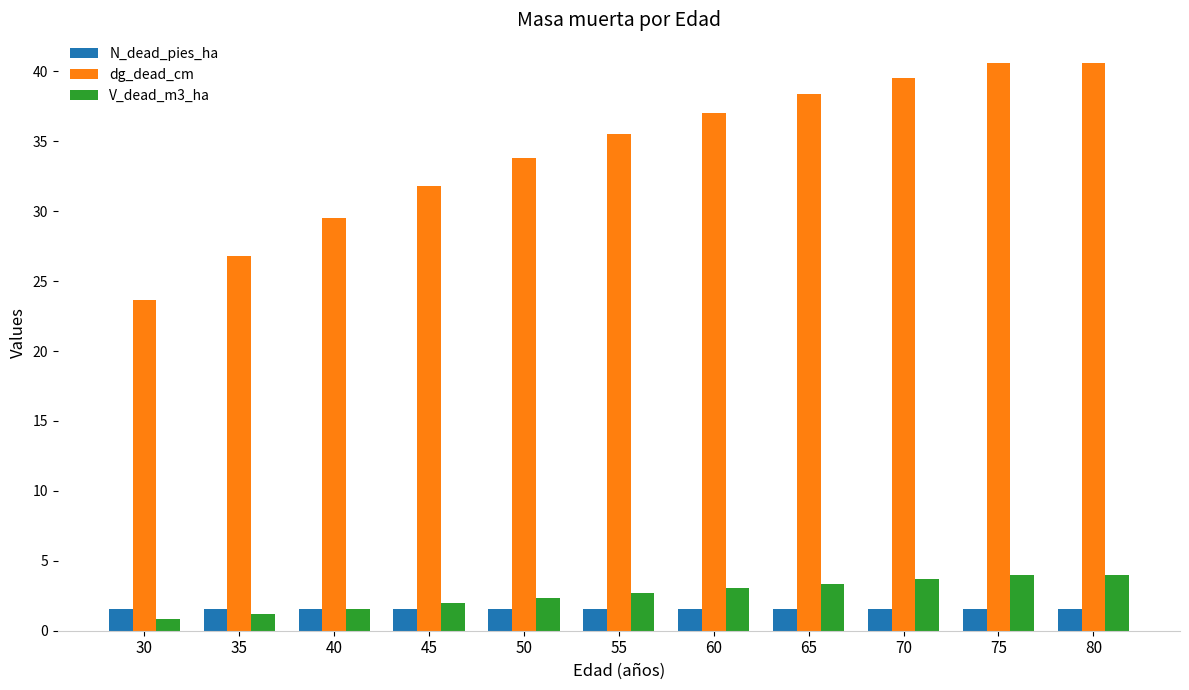

What is the sum of the N_dead_pies_ha values at 65 and 50?

3.1